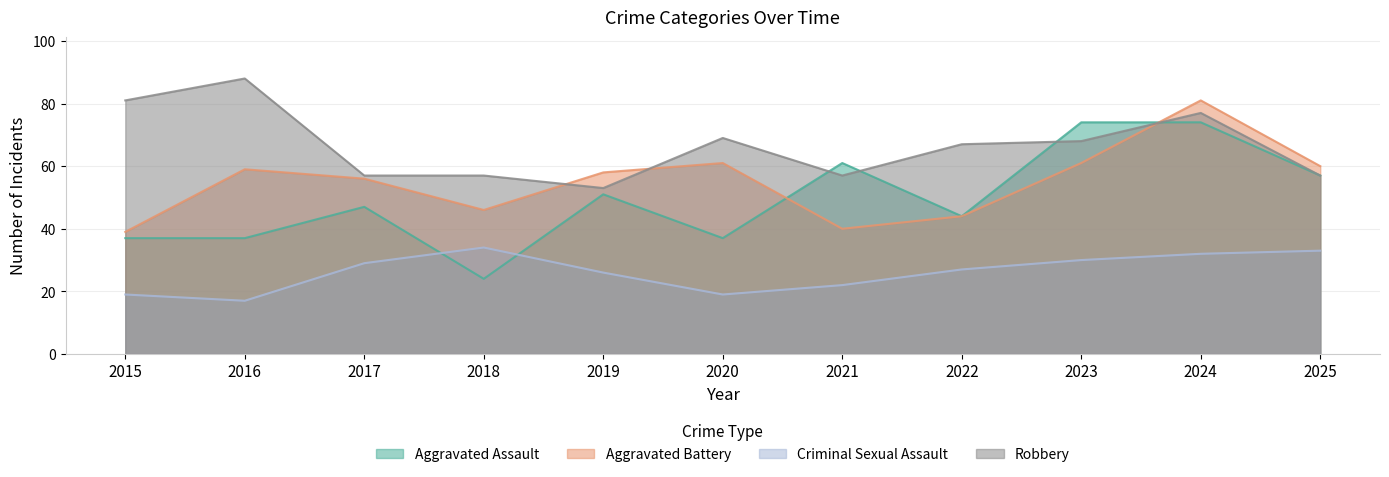

The value of Aggravated Assault at 2018 is 24. True or false?

True